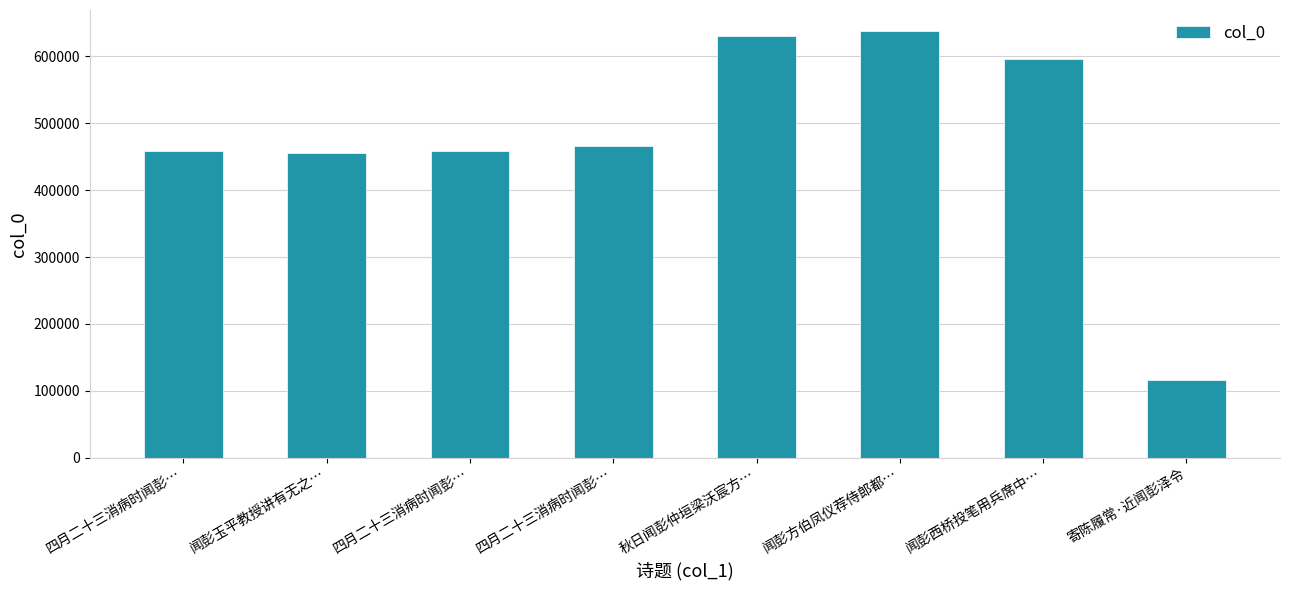

The chart shows a value of 454979 at 闻彭玉平教授讲有无之…. True or false?

True